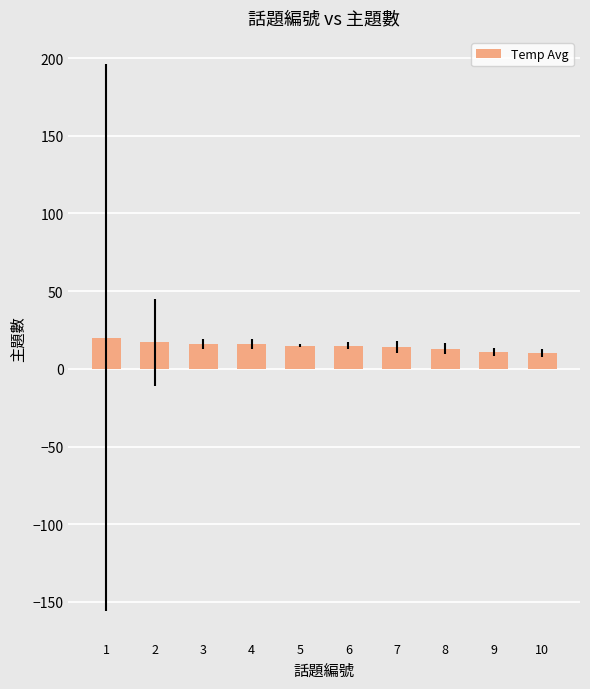

What is the ratio of the value at 5 to the value at 3?

0.9